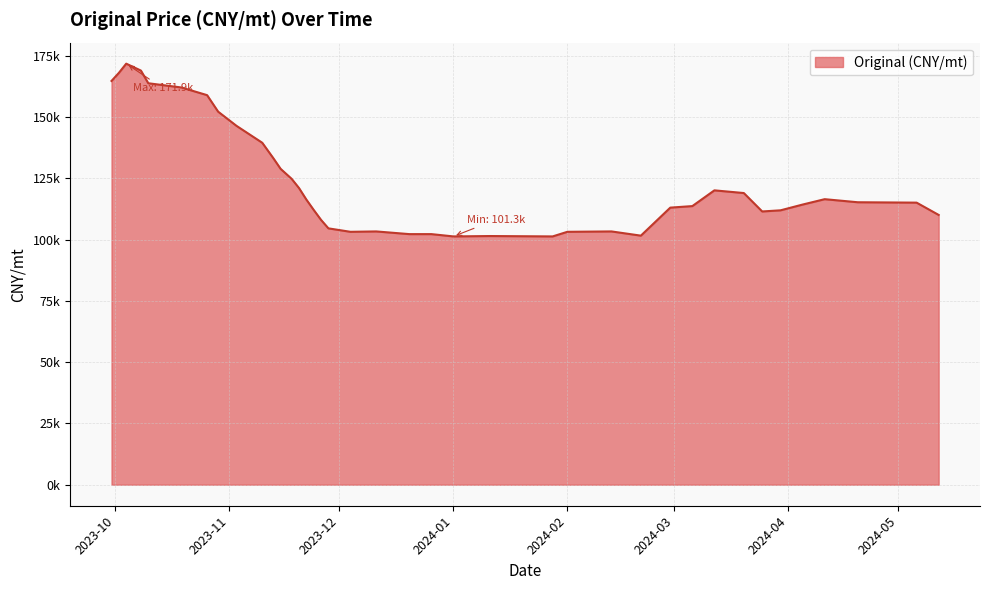

What is the label of the 9th point from the left?

2023-10-29